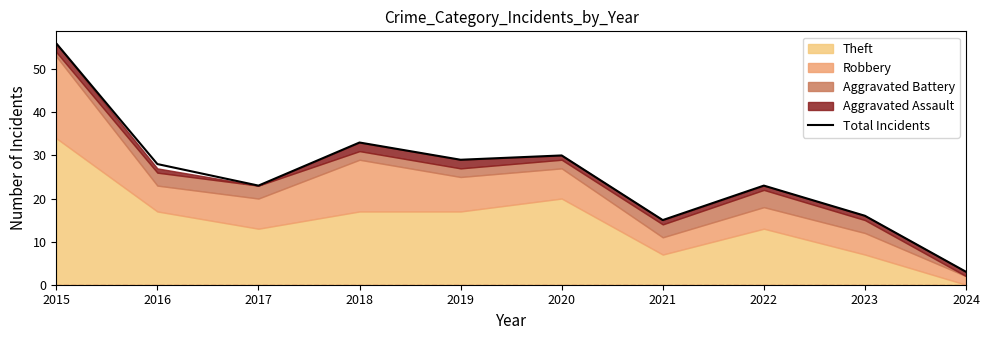

What is the sum of the values at 2017 and 2019?

52